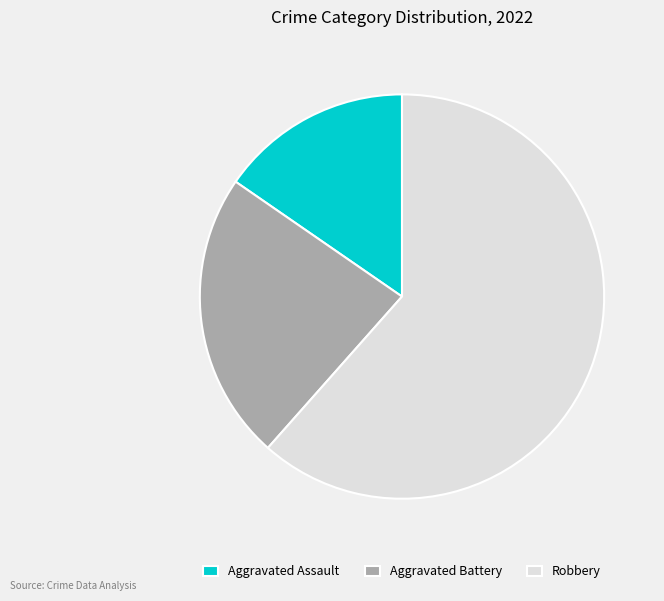

Which has a higher value, Robbery or Aggravated Assault?

Robbery